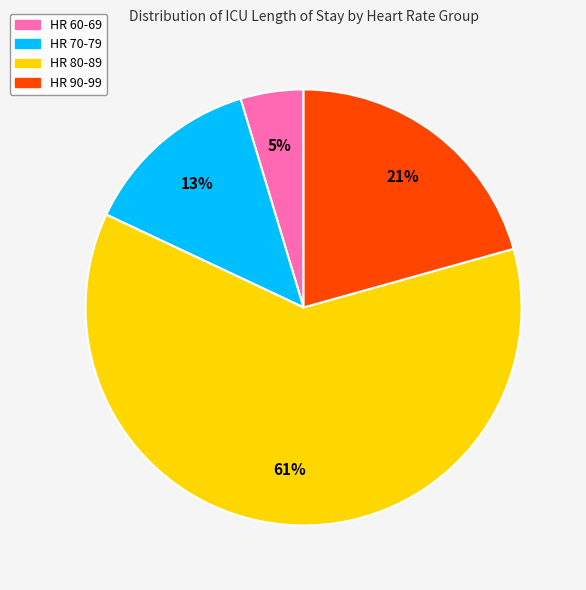

What is the ratio of the value at HR 70-79 to the value at HR 90-99?

0.6